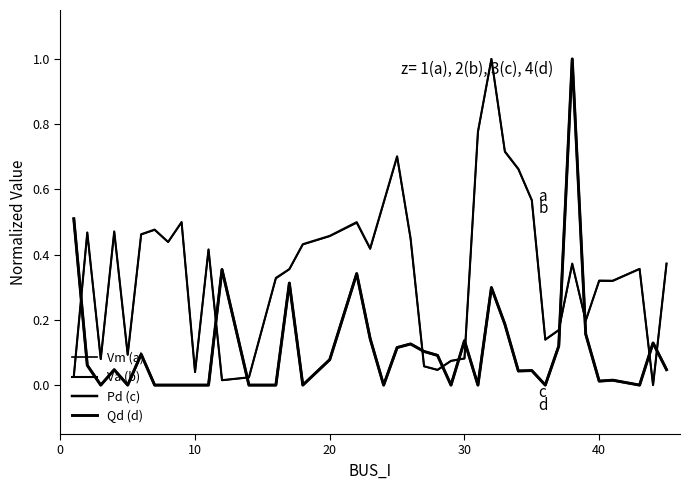

Does the chart have visible grid lines?

No